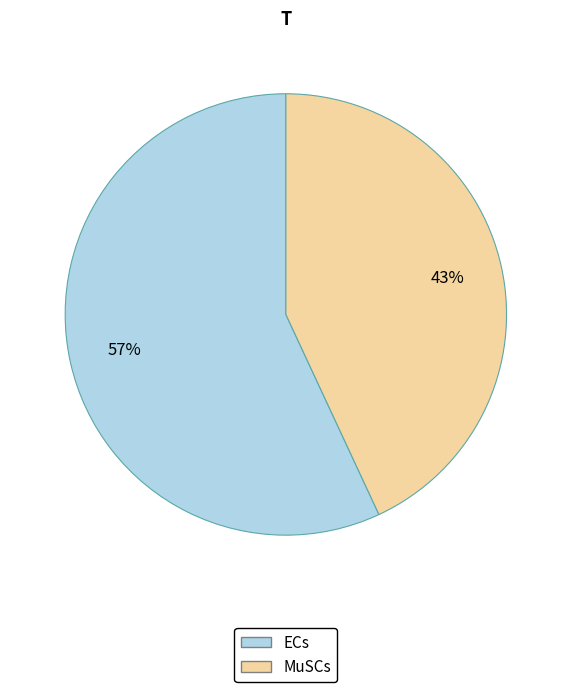

Combined, do ECs and MuSCs account for over 50%?

Yes